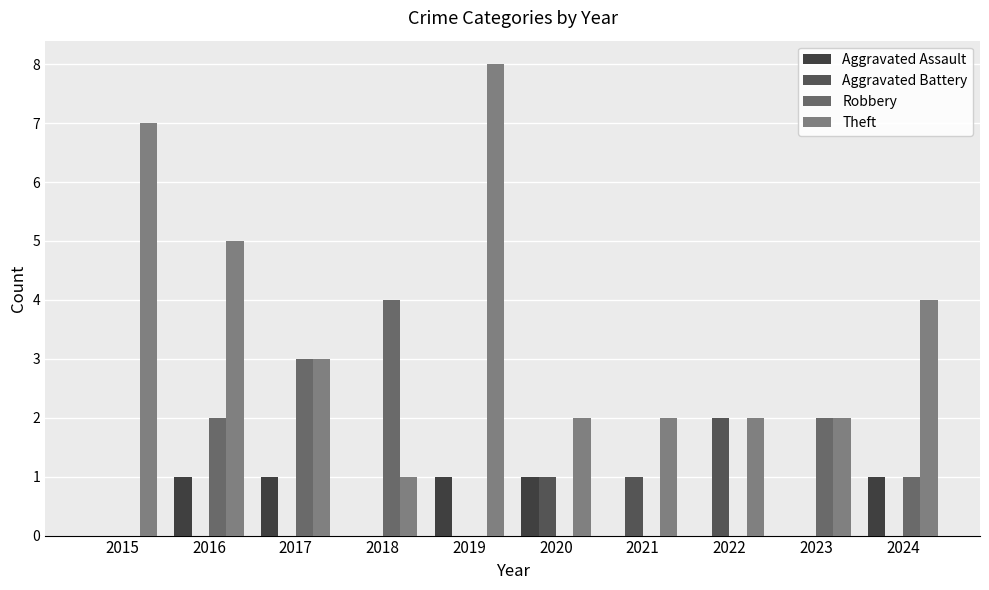

Reading left to right, transcribe all the data shown in this chart.

Aggravated Assault: 2015=0	2016=1	2017=1	2018=0	2019=1	2020=1	2021=0	2022=0	2023=0	2024=1
Aggravated Battery: 2015=0	2016=0	2017=0	2018=0	2019=0	2020=1	2021=1	2022=2	2023=0	2024=0
Robbery: 2015=0	2016=2	2017=3	2018=4	2019=0	2020=0	2021=0	2022=0	2023=2	2024=1
Theft: 2015=7	2016=5	2017=3	2018=1	2019=8	2020=2	2021=2	2022=2	2023=2	2024=4